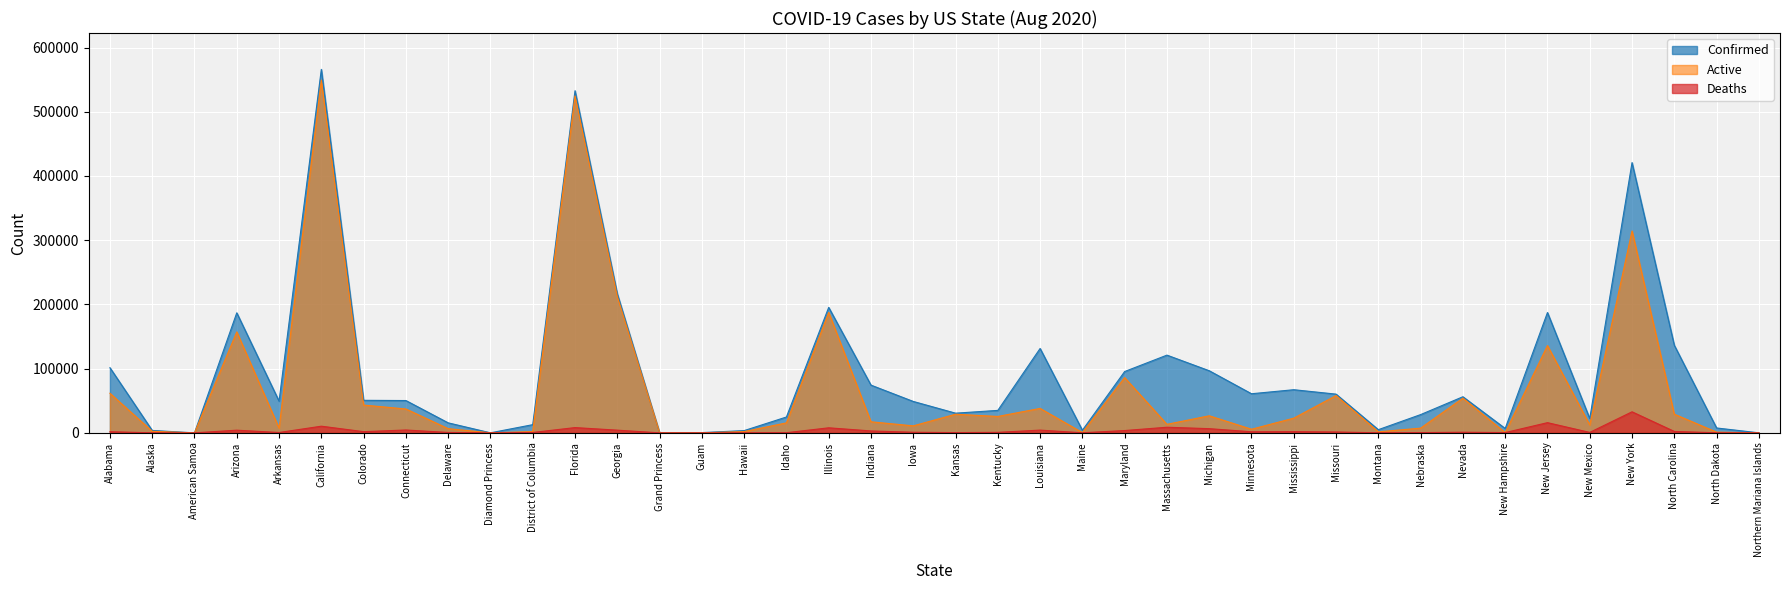

Between Iowa and Montana, which series saw the biggest shift?

Confirmed